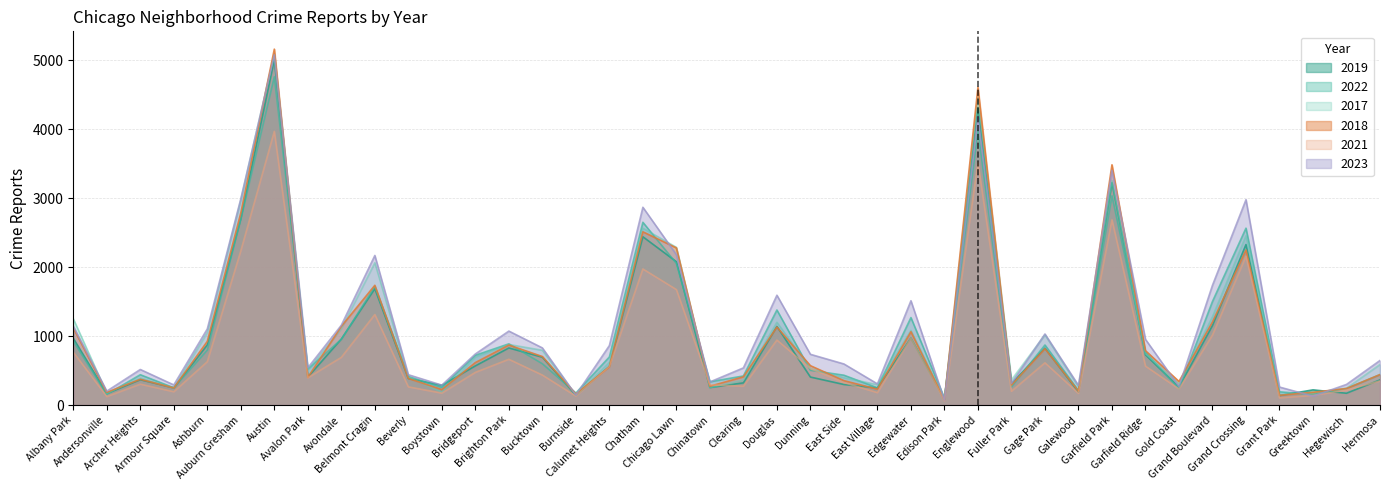

Which category has the highest value in the 2023 series?

Austin